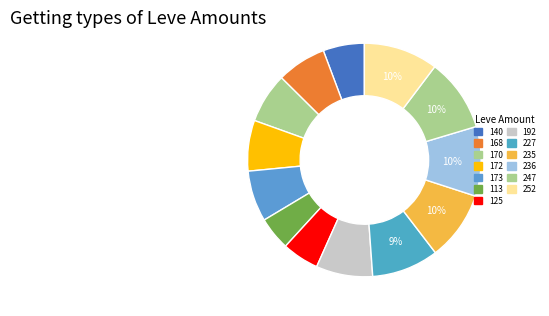

Does 125 represent more than half of the total?

No